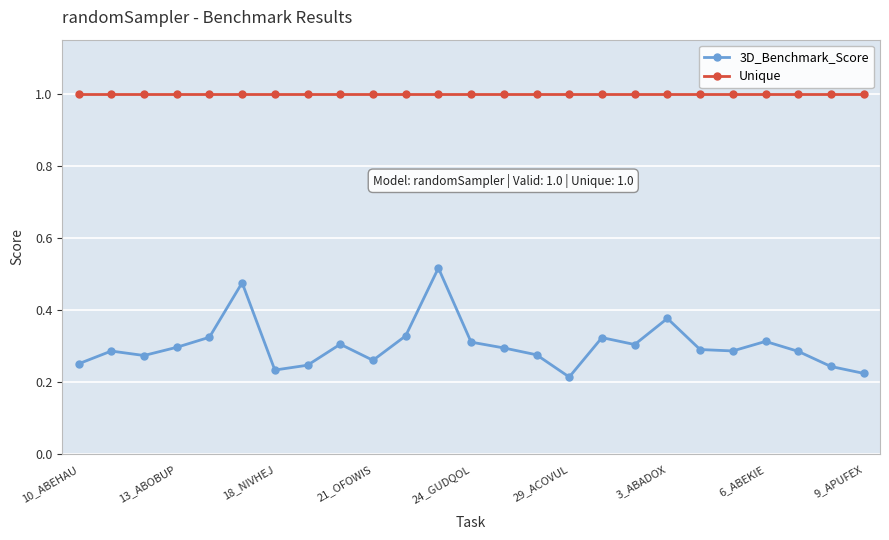

Rank the series by their maximum value, from lowest to highest.

3D_Benchmark_Score, Unique